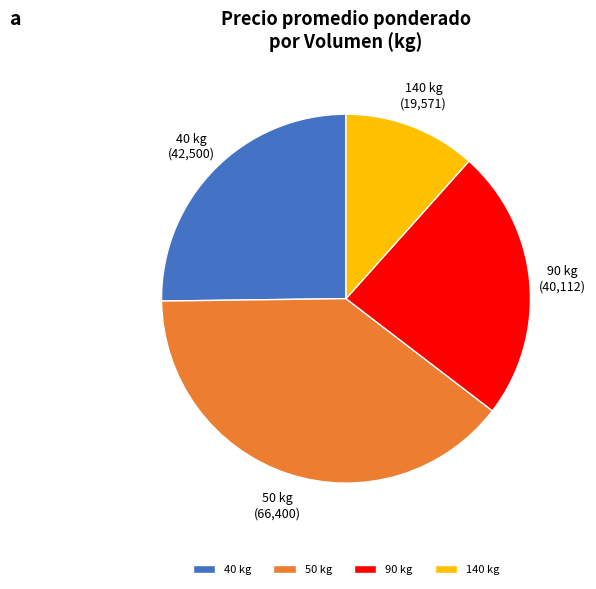

The 90 kg slice represents 16% of the pie. True or false?

False